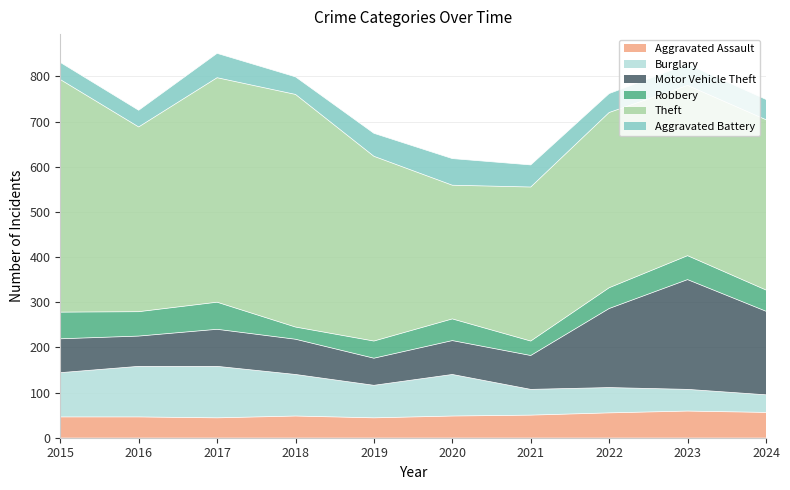

Which category has the lowest value in the Motor Vehicle Theft series?

2019